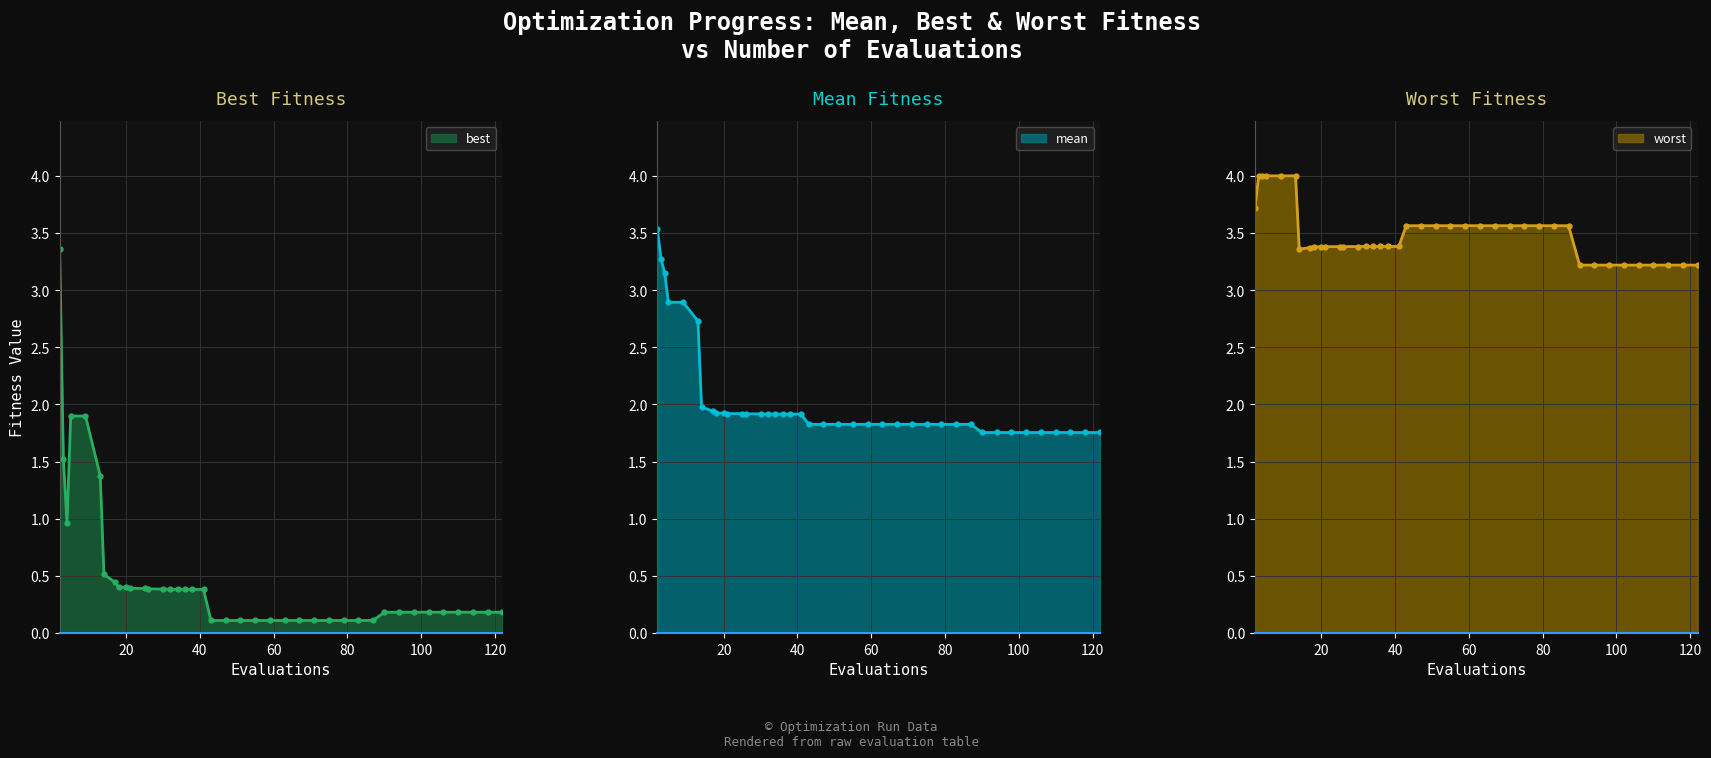

How many data points does each series have?

40